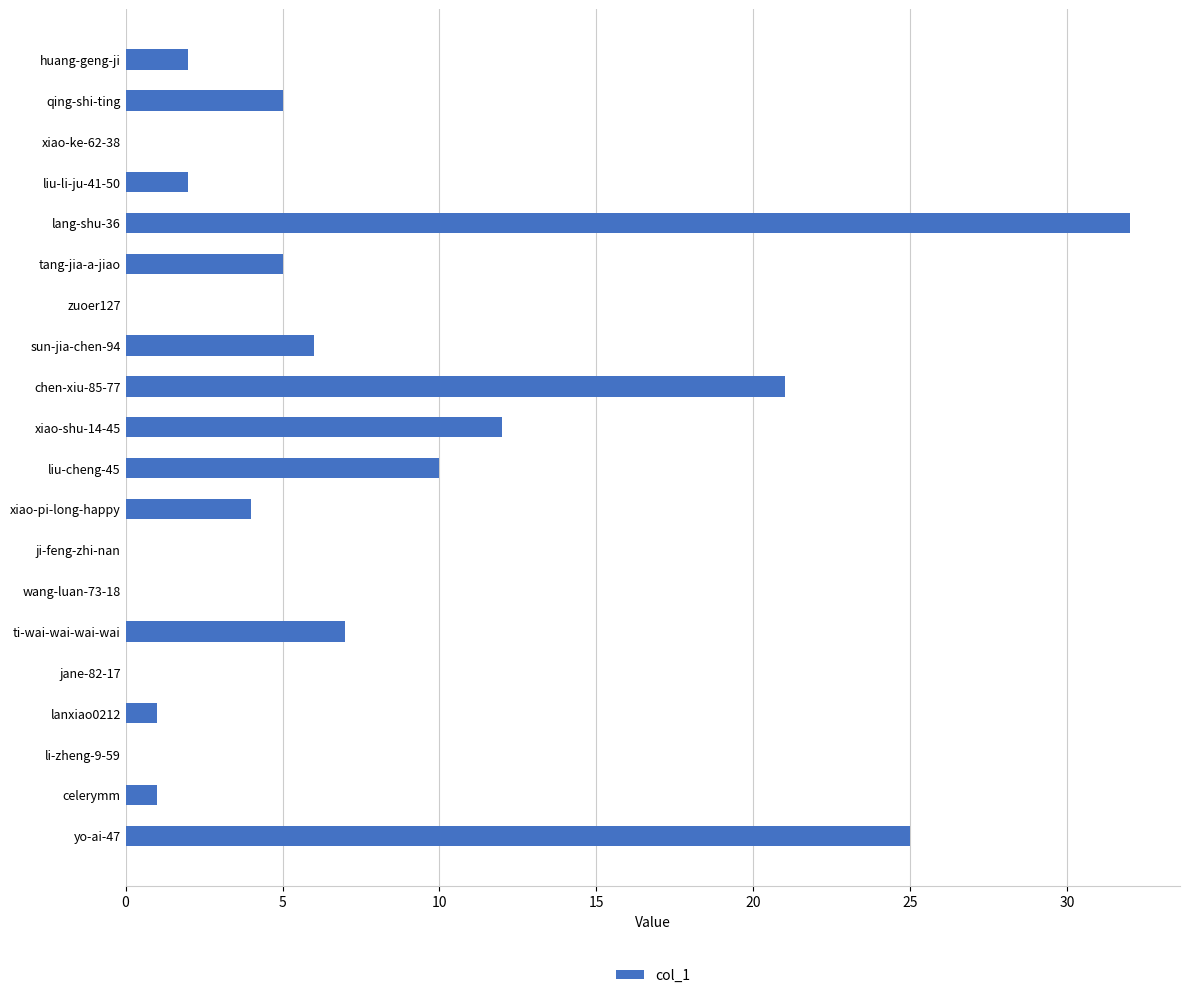

What is the maximum value shown in the chart?

32